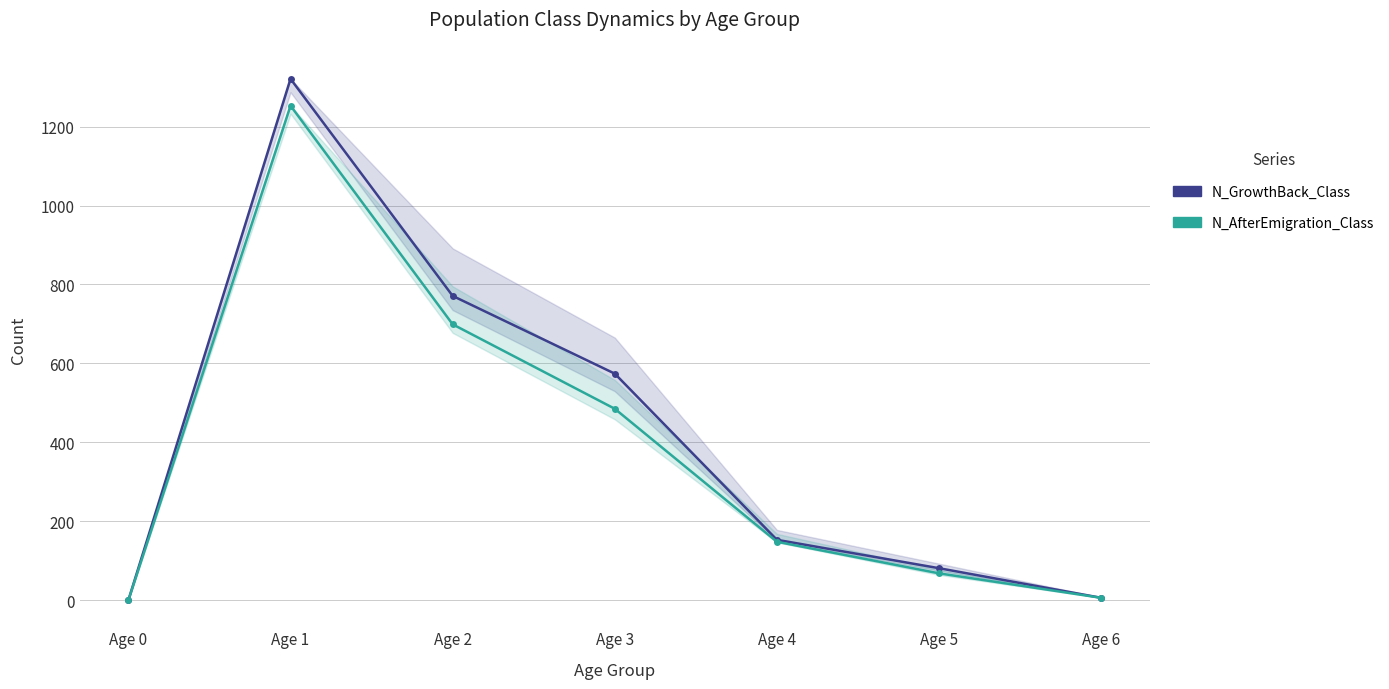

Rank the series at Age 6 from highest to lowest value.

N_GrowthBack_Class, N_AfterEmigration_Class